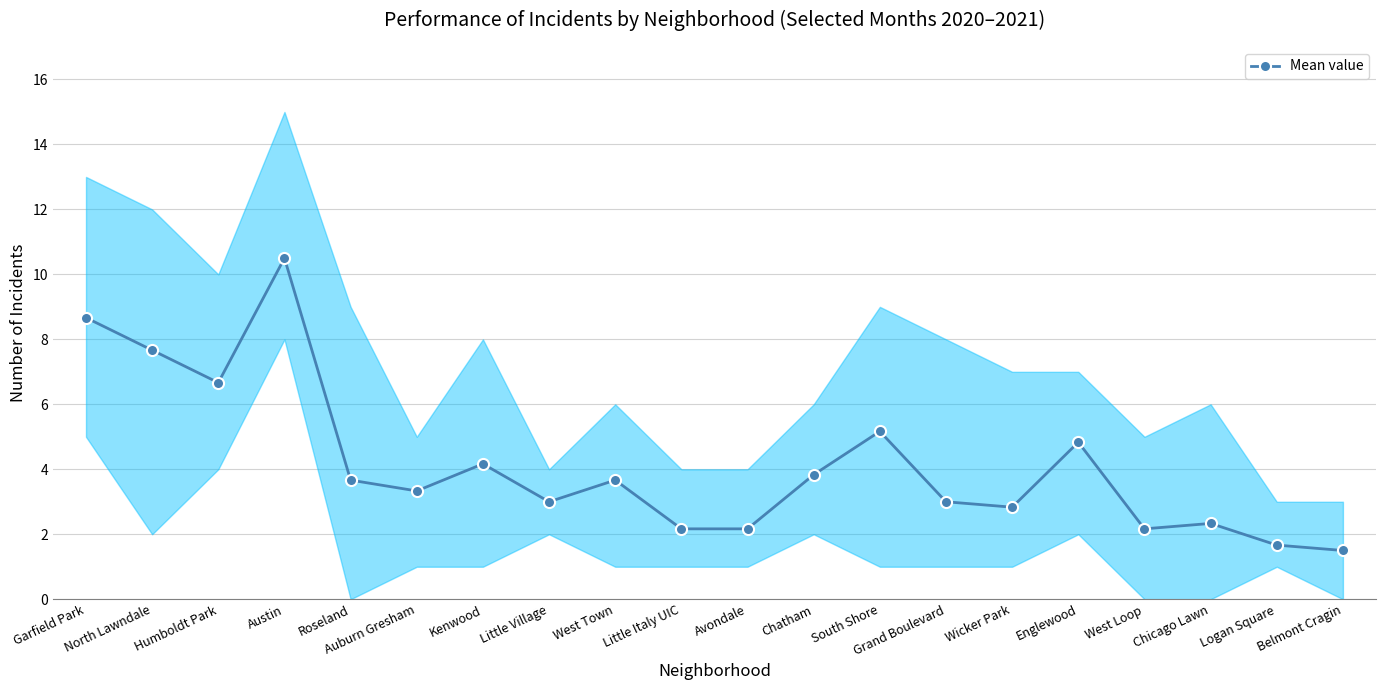

How many interior local peaks (higher than both neighbors) does the data have?

6